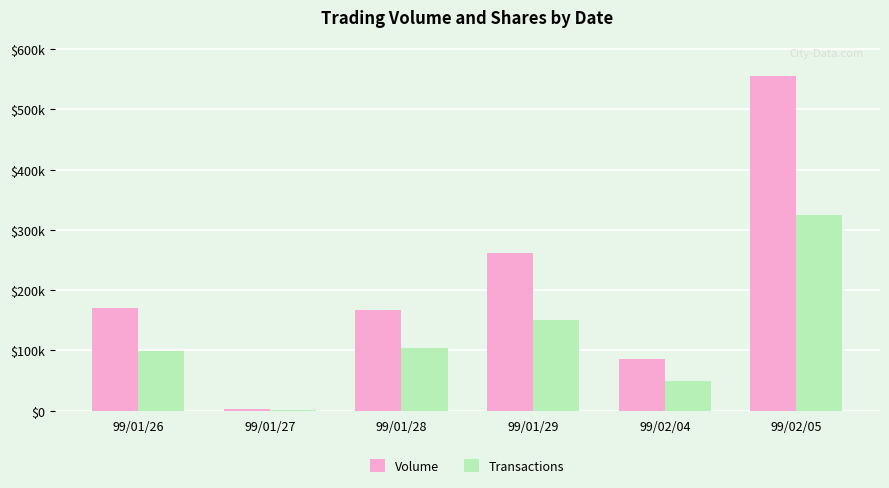

Reading right to left, transcribe all the data shown in this chart.

Volume: 555690	85500	262490	166600	3300	171270
Transactions: 325000	50000	151000	104000	2000	99000